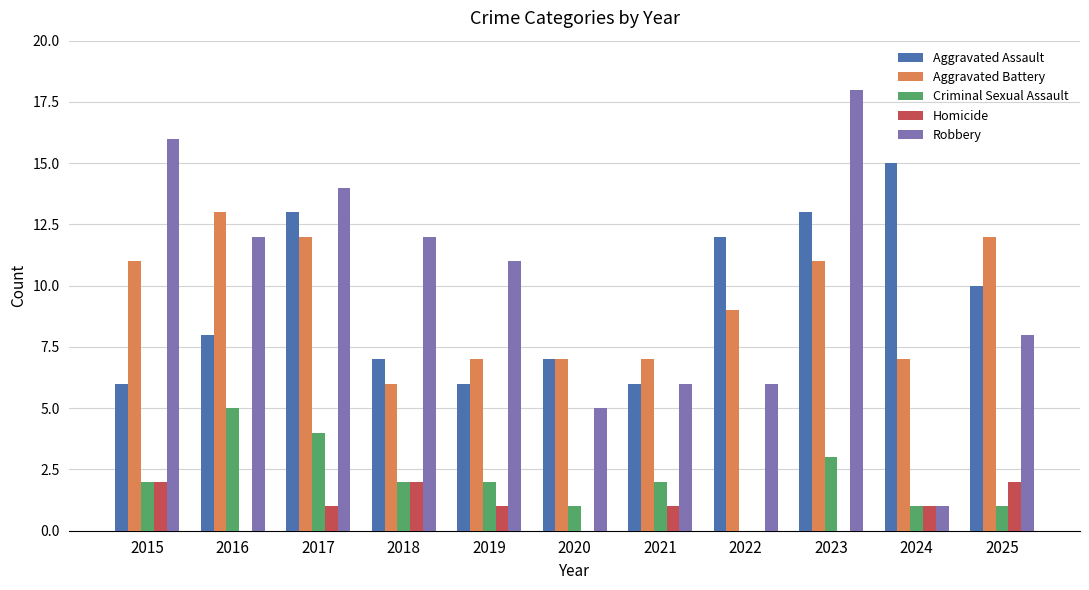

The Homicide series shows 2 at 2025. True or false?

True